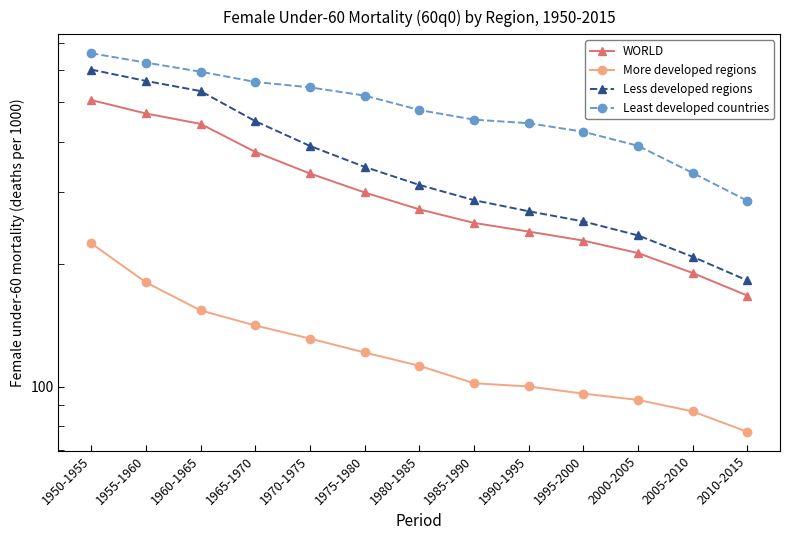

What position from the right is 2000-2005?

3